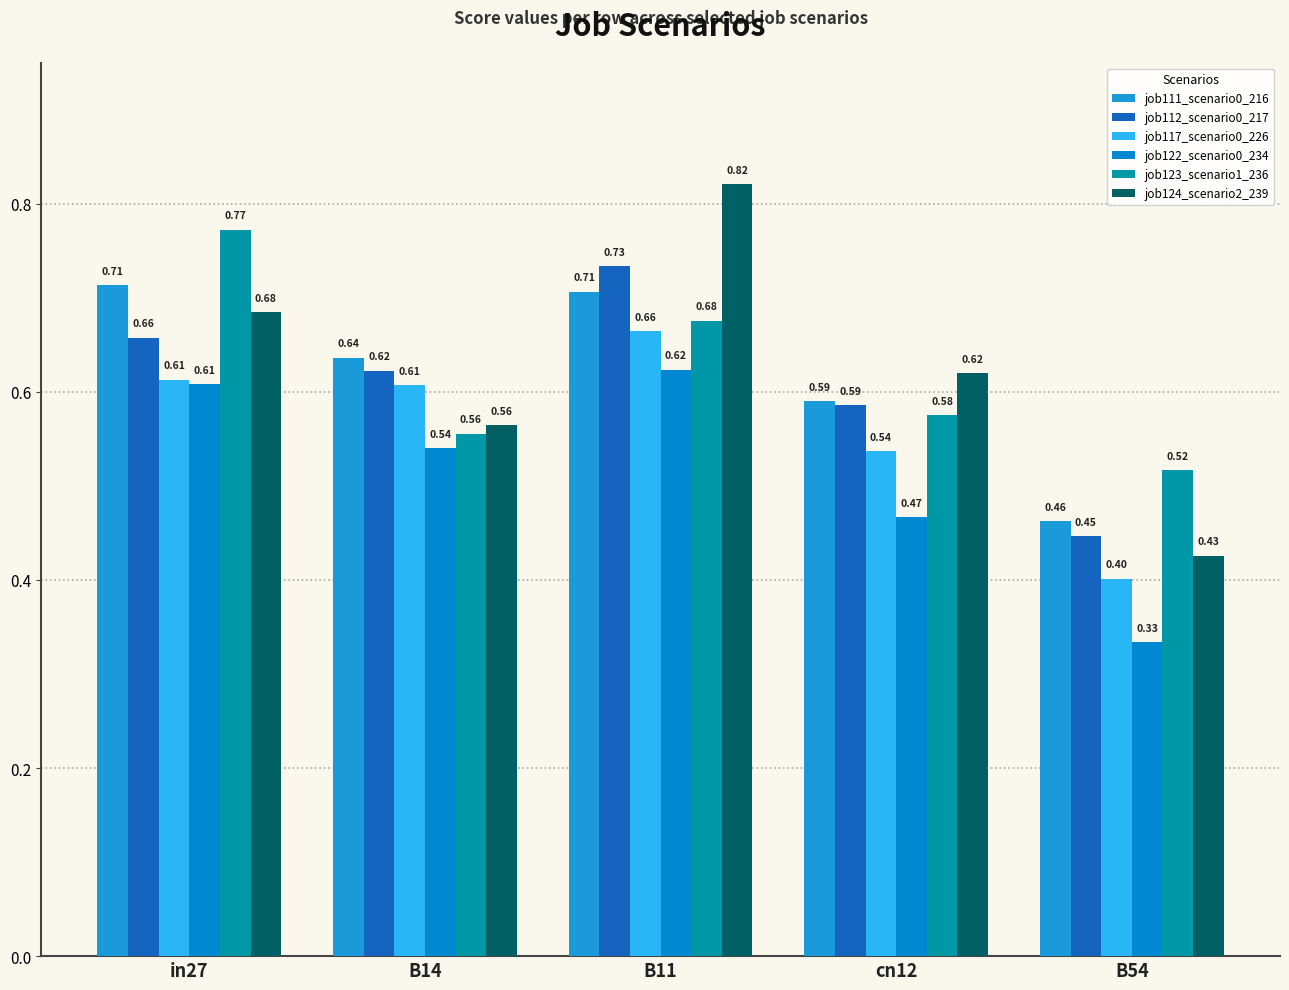

What is the total value across all series at B11?

4.2